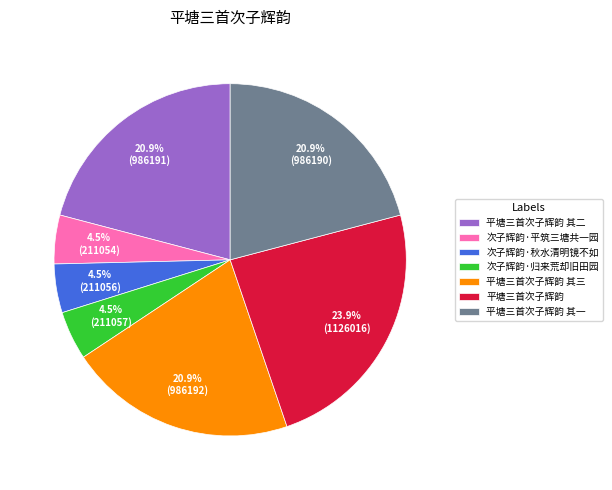

What is the largest slice in the pie chart?

平塘三首次子辉韵